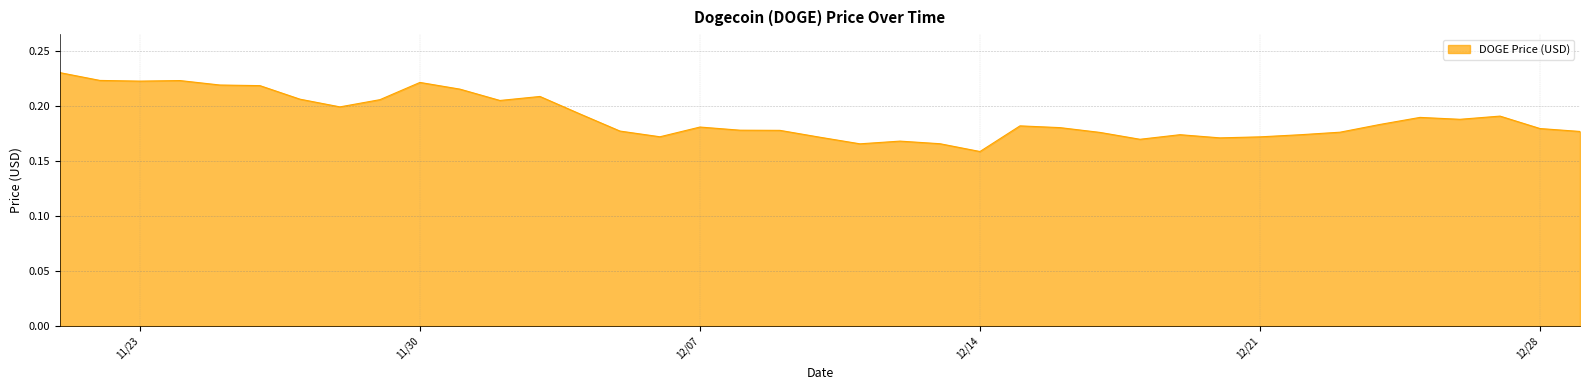

Is it true that the value at 12/09/2021 is 0.1?

False